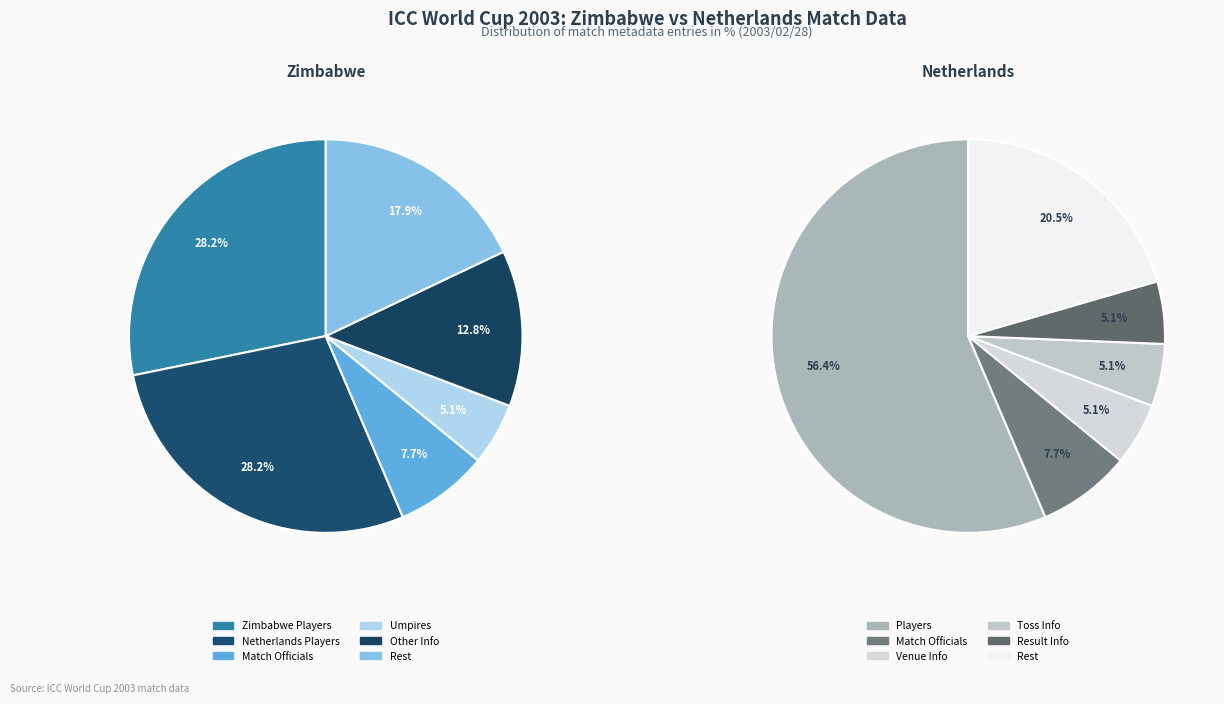

Count the number of slices in the pie.

6